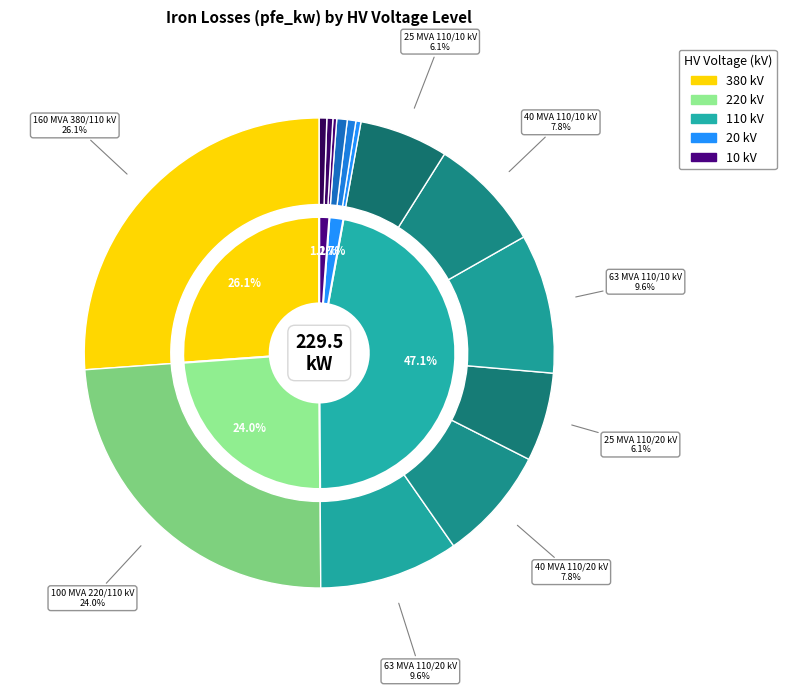

The 10 slice represents 1% of the pie. True or false?

True